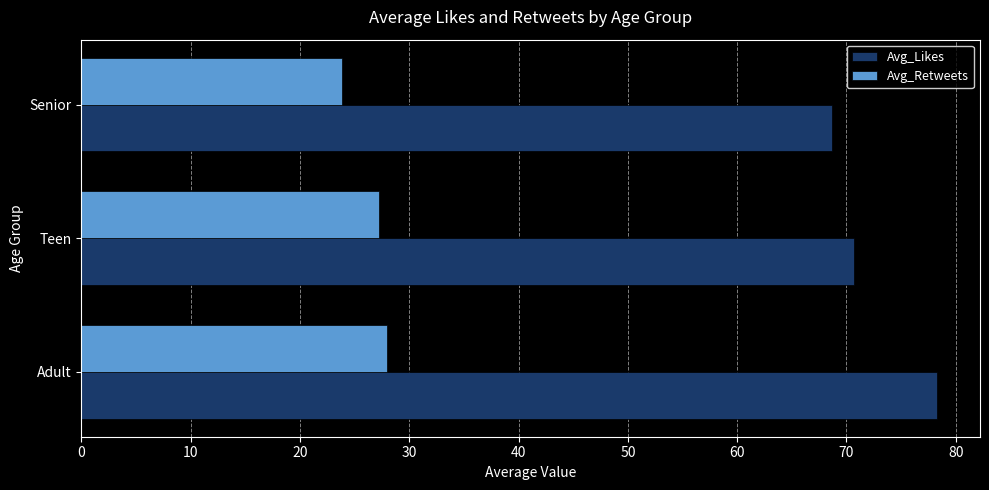

Rank the series by their average value, from lowest to highest.

Avg_Retweets, Avg_Likes